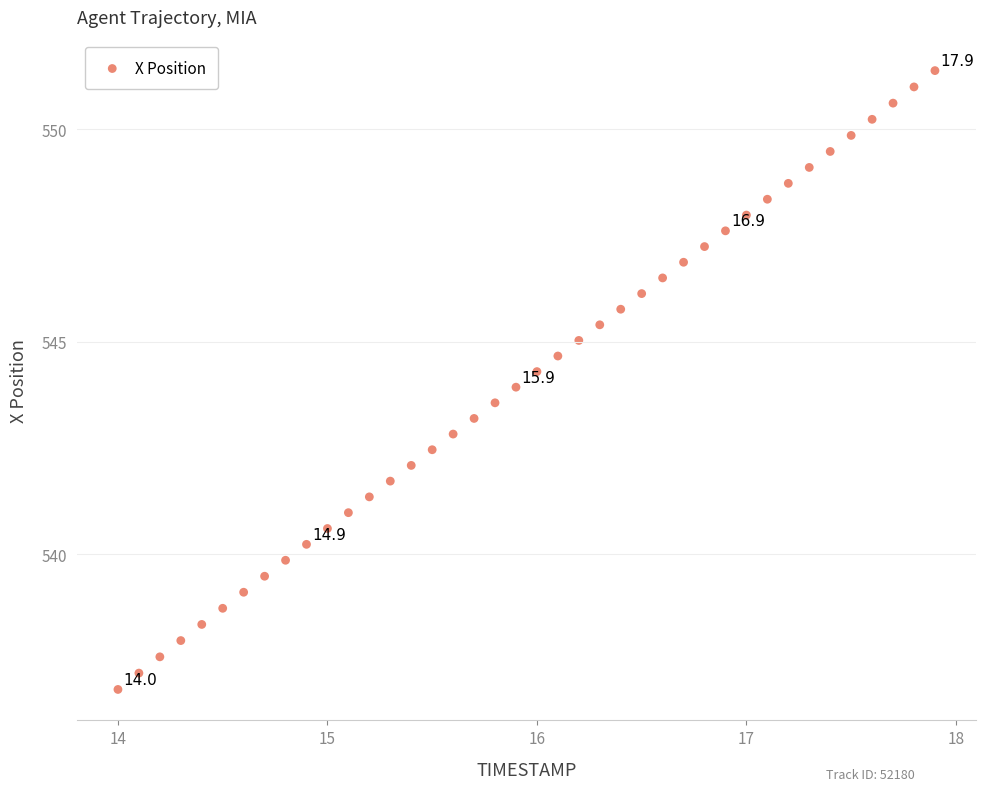

What is the range of Y values (max minus min)?

14.6